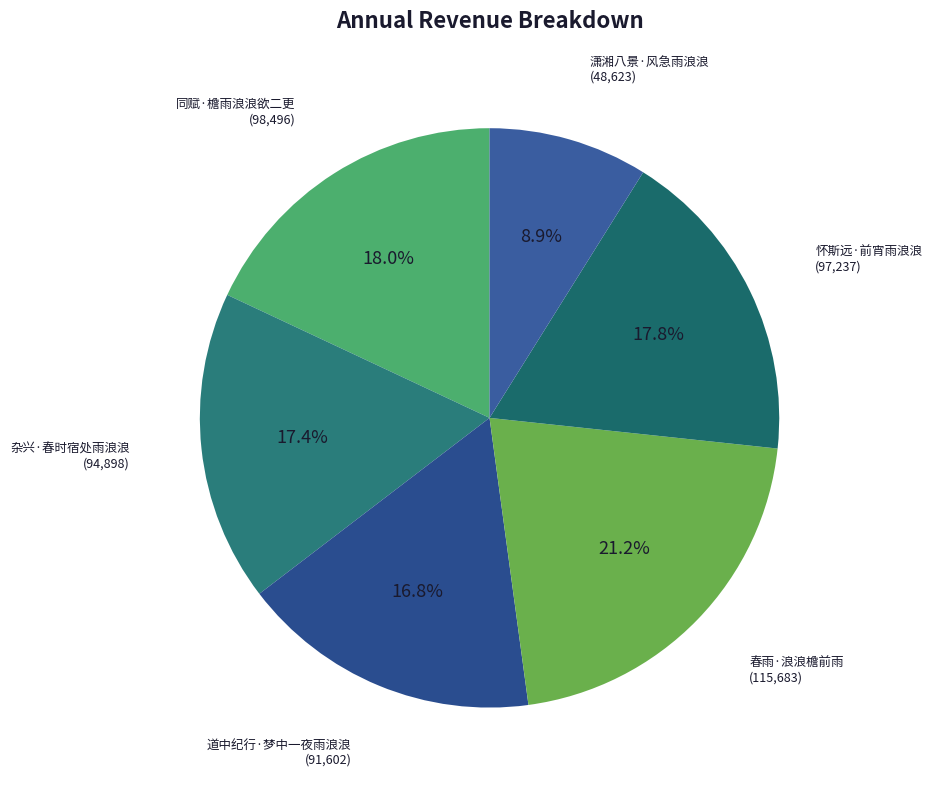

Approximately how many times larger is the value at 道中纪行·梦中一夜雨浪浪 compared to 潇湘八景·风急雨浪浪?

1.9